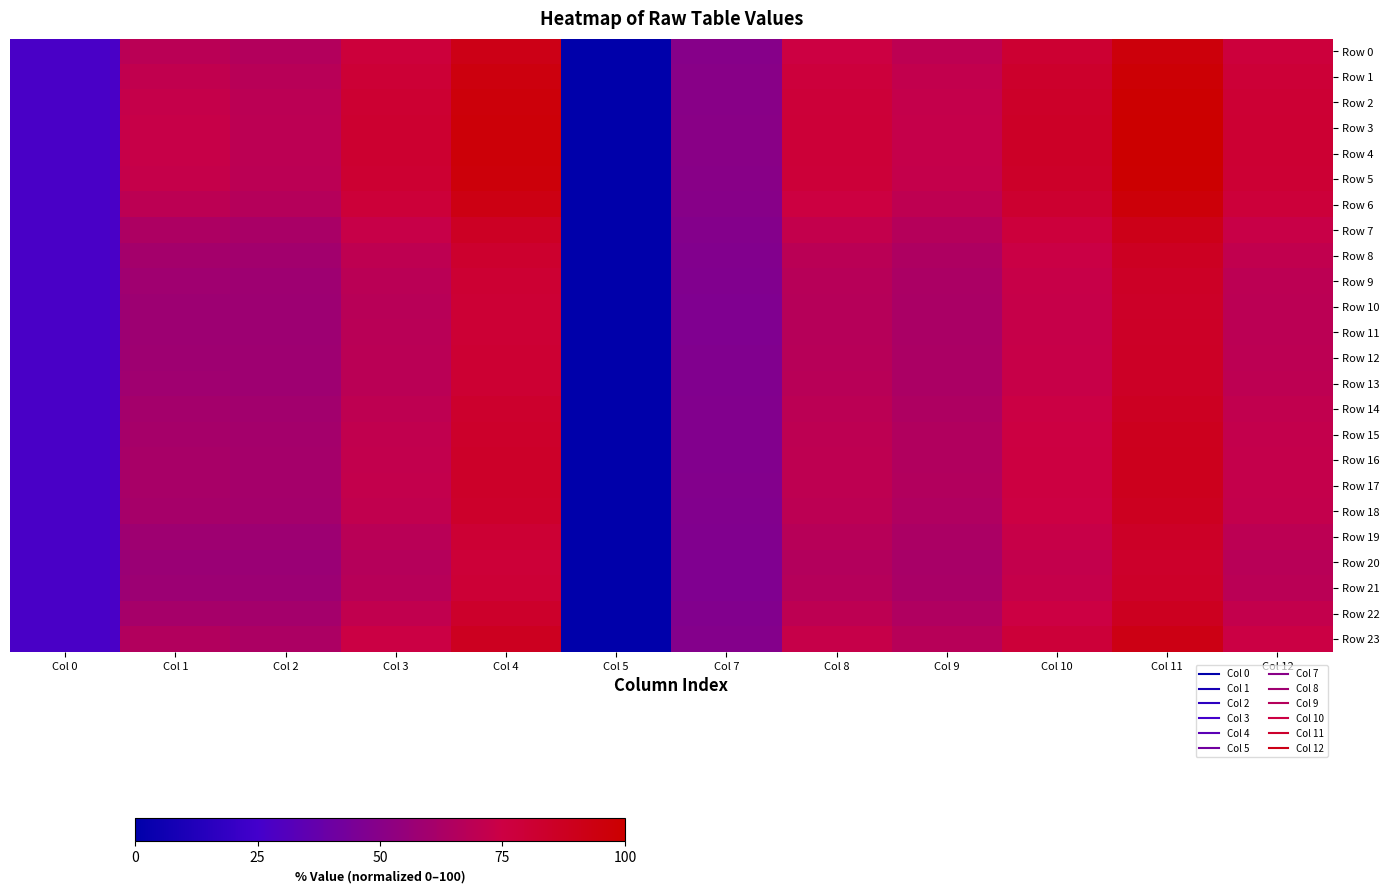

Reading left to right, extract all data points from this chart.

Row 0: Col 0=27.2	Col 1=68.6	Col 2=65.9	Col 3=77.8	Col 4=91.8	Col 5=0.0	Col 7=49.5	Col 8=75.5	Col 9=69.6	Col 10=81.5	Col 11=95.5	Col 12=77.5
Row 1: Col 0=27.2	Col 1=71.0	Col 2=67.7	Col 3=80.0	Col 4=94.3	Col 5=0.0	Col 7=50.0	Col 8=77.4	Col 9=71.2	Col 10=83.5	Col 11=97.8	Col 12=79.4
Row 2: Col 0=27.2	Col 1=72.5	Col 2=68.8	Col 3=81.4	Col 4=96.0	Col 5=0.0	Col 7=50.3	Col 8=78.6	Col 9=72.1	Col 10=84.7	Col 11=99.3	Col 12=80.6
Row 3: Col 0=27.2	Col 1=73.2	Col 2=69.3	Col 3=82.1	Col 4=96.7	Col 5=0.0	Col 7=50.5	Col 8=79.1	Col 9=72.6	Col 10=85.3	Col 11=99.9	Col 12=81.1
Row 4: Col 0=27.2	Col 1=73.3	Col 2=69.4	Col 3=82.2	Col 4=96.8	Col 5=0.0	Col 7=50.5	Col 8=79.2	Col 9=72.6	Col 10=85.4	Col 11=100.0	Col 12=81.2
Row 5: Col 0=27.2	Col 1=72.5	Col 2=68.8	Col 3=81.5	Col 4=96.0	Col 5=0.0	Col 7=50.3	Col 8=78.6	Col 9=72.1	Col 10=84.7	Col 11=99.3	Col 12=80.6
Row 6: Col 0=27.2	Col 1=69.4	Col 2=66.5	Col 3=78.6	Col 4=92.6	Col 5=0.0	Col 7=49.7	Col 8=76.1	Col 9=70.1	Col 10=82.2	Col 11=96.2	Col 12=78.1
Row 7: Col 0=27.2	Col 1=63.9	Col 2=62.3	Col 3=73.4	Col 4=86.7	Col 5=0.0	Col 7=48.5	Col 8=71.7	Col 9=66.6	Col 10=77.6	Col 11=90.9	Col 12=73.7
Row 8: Col 0=27.2	Col 1=60.2	Col 2=59.5	Col 3=69.9	Col 4=82.7	Col 5=0.0	Col 7=47.7	Col 8=68.7	Col 9=64.2	Col 10=74.6	Col 11=87.3	Col 12=70.8
Row 9: Col 0=27.2	Col 1=58.6	Col 2=58.3	Col 3=68.4	Col 4=81.0	Col 5=0.0	Col 7=47.3	Col 8=67.5	Col 9=63.1	Col 10=73.2	Col 11=85.7	Col 12=69.5
Row 10: Col 0=27.2	Col 1=58.0	Col 2=57.9	Col 3=67.9	Col 4=80.3	Col 5=0.0	Col 7=47.2	Col 8=67.0	Col 9=62.7	Col 10=72.7	Col 11=85.1	Col 12=69.0
Row 11: Col 0=27.2	Col 1=58.1	Col 2=58.0	Col 3=68.0	Col 4=80.5	Col 5=0.0	Col 7=47.2	Col 8=67.1	Col 9=62.8	Col 10=72.8	Col 11=85.2	Col 12=69.1
Row 12: Col 0=27.2	Col 1=58.6	Col 2=58.3	Col 3=68.4	Col 4=80.9	Col 5=0.0	Col 7=47.3	Col 8=67.4	Col 9=63.1	Col 10=73.2	Col 11=85.6	Col 12=69.4
Row 13: Col 0=27.2	Col 1=58.8	Col 2=58.5	Col 3=68.6	Col 4=81.2	Col 5=0.0	Col 7=47.4	Col 8=67.6	Col 9=63.3	Col 10=73.4	Col 11=85.9	Col 12=69.6
Row 14: Col 0=27.2	Col 1=60.3	Col 2=59.6	Col 3=70.0	Col 4=82.8	Col 5=0.0	Col 7=47.7	Col 8=68.8	Col 9=64.2	Col 10=74.6	Col 11=87.4	Col 12=70.9
Row 15: Col 0=27.2	Col 1=61.3	Col 2=60.3	Col 3=70.9	Col 4=83.8	Col 5=0.0	Col 7=47.9	Col 8=69.6	Col 9=64.9	Col 10=75.4	Col 11=88.3	Col 12=71.6
Row 16: Col 0=27.2	Col 1=61.8	Col 2=60.7	Col 3=71.4	Col 4=84.4	Col 5=0.0	Col 7=48.0	Col 8=70.0	Col 9=65.2	Col 10=75.9	Col 11=88.8	Col 12=72.0
Row 17: Col 0=27.2	Col 1=62.0	Col 2=60.9	Col 3=71.6	Col 4=84.6	Col 5=0.0	Col 7=48.1	Col 8=70.2	Col 9=65.3	Col 10=76.0	Col 11=89.0	Col 12=72.2
Row 18: Col 0=27.2	Col 1=61.2	Col 2=60.2	Col 3=70.8	Col 4=83.7	Col 5=0.0	Col 7=47.9	Col 8=69.5	Col 9=64.8	Col 10=75.3	Col 11=88.2	Col 12=71.5
Row 19: Col 0=27.2	Col 1=58.4	Col 2=58.2	Col 3=68.3	Col 4=80.8	Col 5=0.0	Col 7=47.3	Col 8=67.3	Col 9=63.0	Col 10=73.1	Col 11=85.5	Col 12=69.3
Row 20: Col 0=27.2	Col 1=56.7	Col 2=56.9	Col 3=66.7	Col 4=78.9	Col 5=0.0	Col 7=46.9	Col 8=65.9	Col 9=61.9	Col 10=71.7	Col 11=83.9	Col 12=68.0
Row 21: Col 0=27.2	Col 1=57.6	Col 2=57.6	Col 3=67.5	Col 4=79.9	Col 5=0.0	Col 7=47.1	Col 8=66.7	Col 9=62.5	Col 10=72.4	Col 11=84.7	Col 12=68.7
Row 22: Col 0=27.2	Col 1=61.2	Col 2=60.3	Col 3=70.9	Col 4=83.8	Col 5=0.0	Col 7=47.9	Col 8=69.5	Col 9=64.8	Col 10=75.4	Col 11=88.2	Col 12=71.6
Row 23: Col 0=27.2	Col 1=65.3	Col 2=63.4	Col 3=74.7	Col 4=88.2	Col 5=0.0	Col 7=48.8	Col 8=72.8	Col 9=67.5	Col 10=78.8	Col 11=92.3	Col 12=74.9